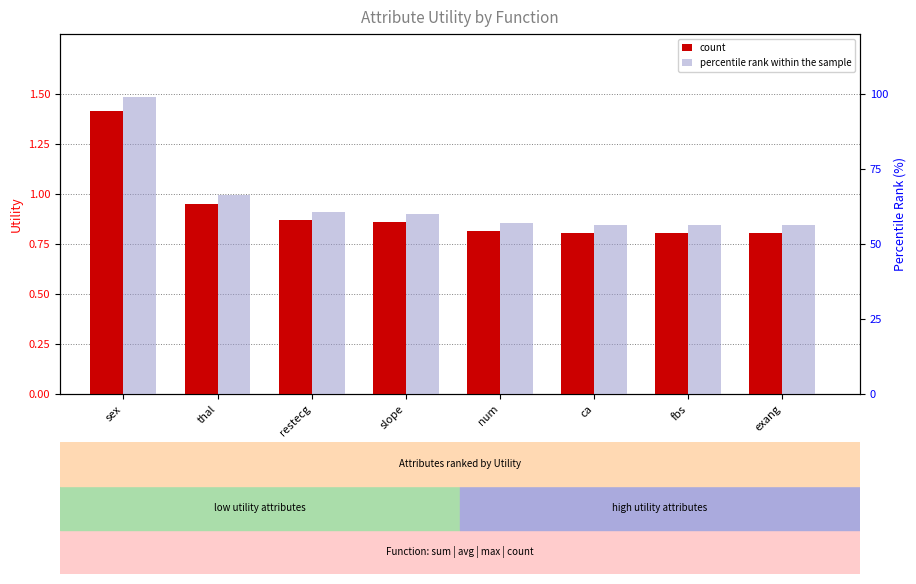

What are all the series names shown in the legend?

count, percentile rank within the sample